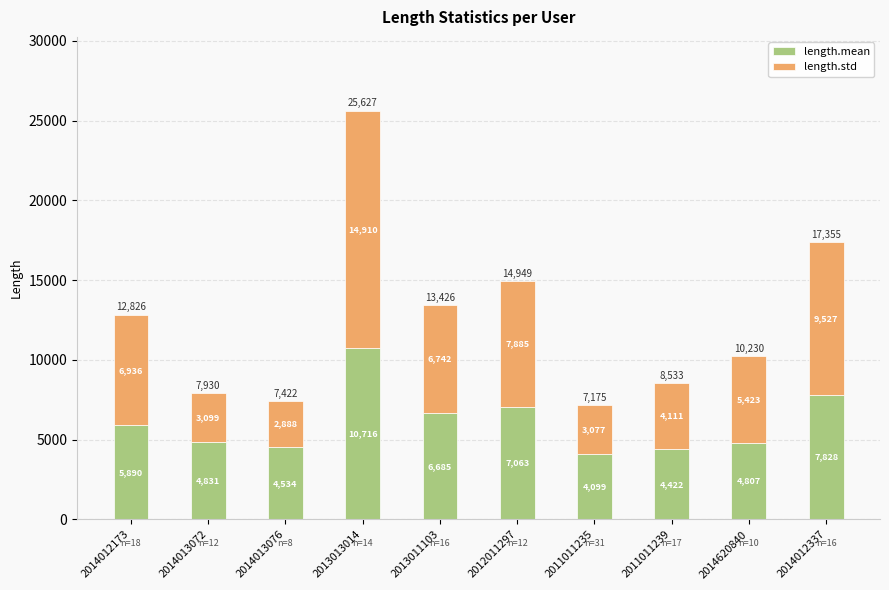

Rank the categories by length.mean value from highest to lowest.

2013013014, 2014012337, 2012011297, 2013011103, 2014012173, 2014013072, 2014620840, 2014013076, 2011011239, 2011011235